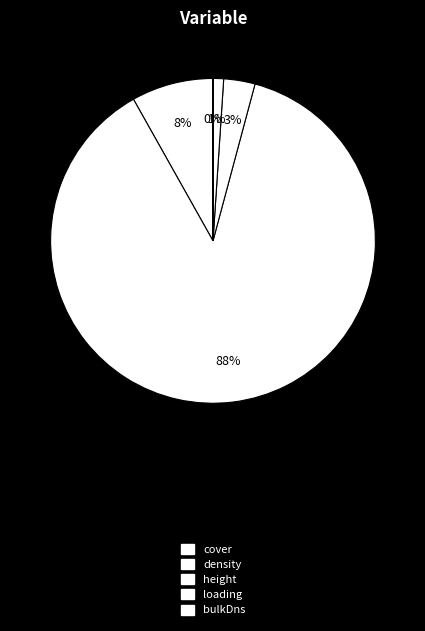

Between loading and bulkDns, which is larger?

loading